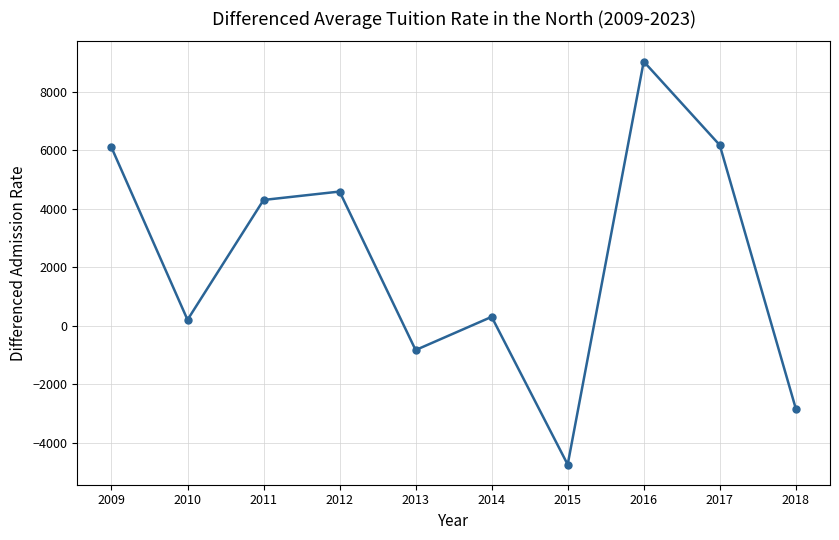

What is the value of the 6th point from the left?

307.4